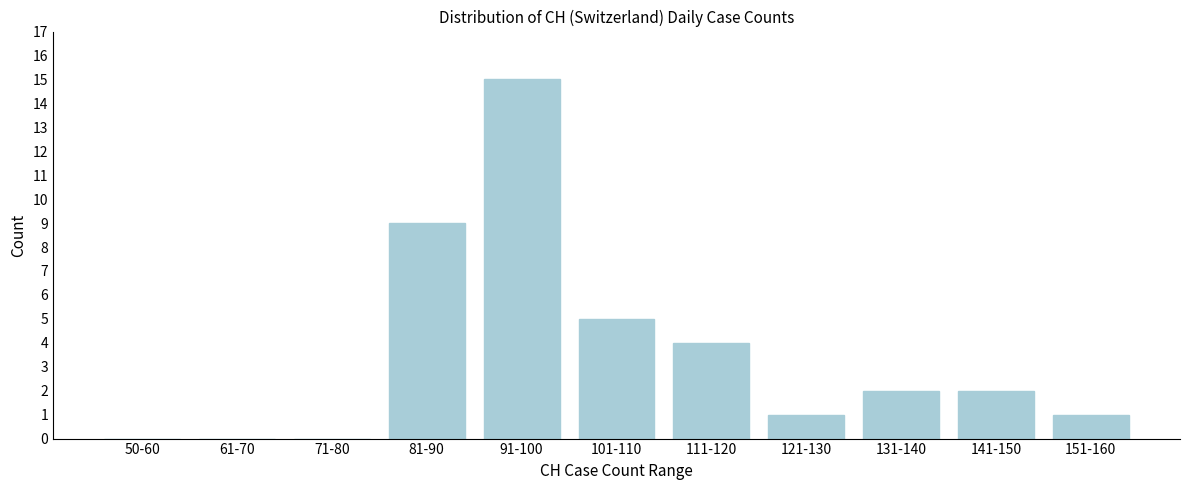

Reading right to left, what are all the values shown in this chart?

151-160=1	141-150=2	131-140=2	121-130=1	111-120=4	101-110=5	91-100=15	81-90=9	71-80=0	61-70=0	50-60=0